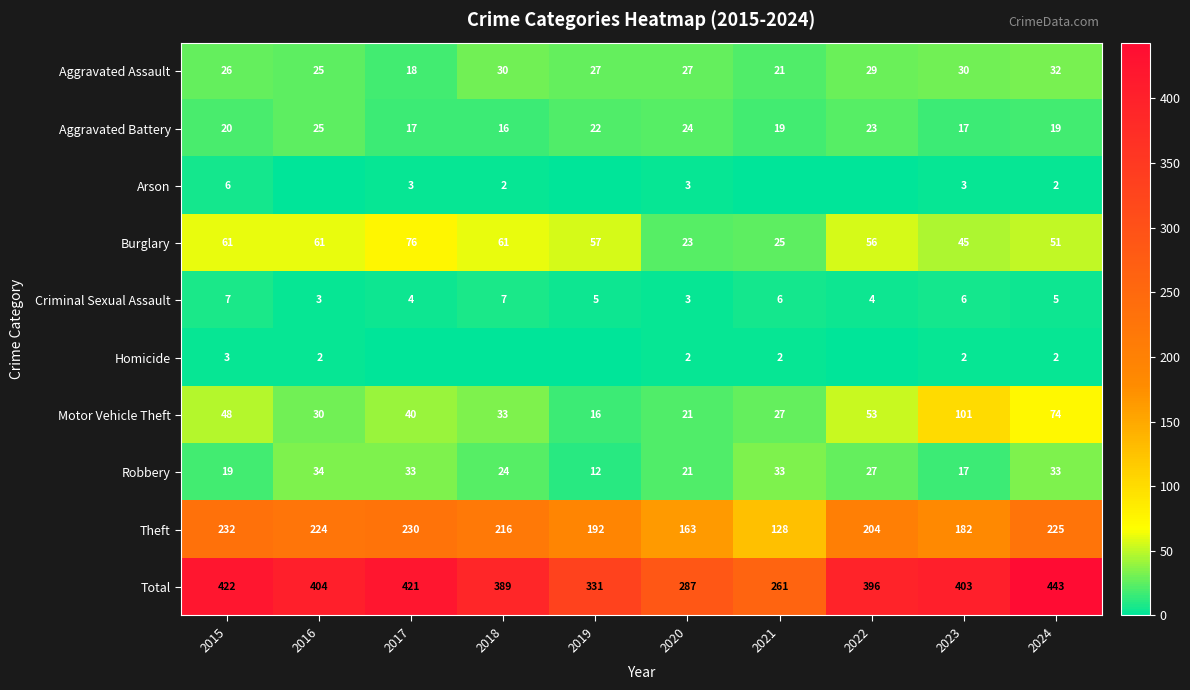

What is the sum of all Theft values?

1996